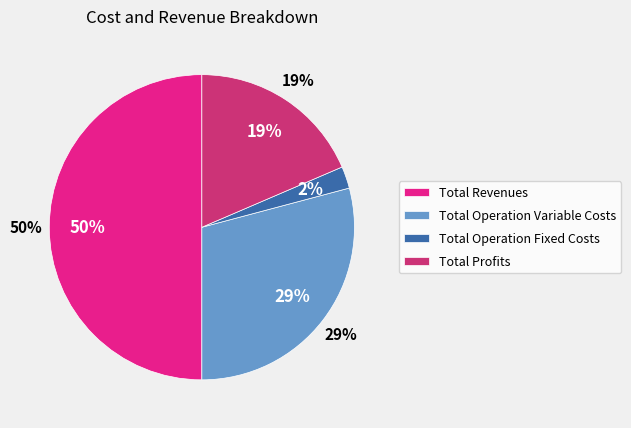

To the nearest percent, what portion does Total Operation Fixed Costs represent?

2%